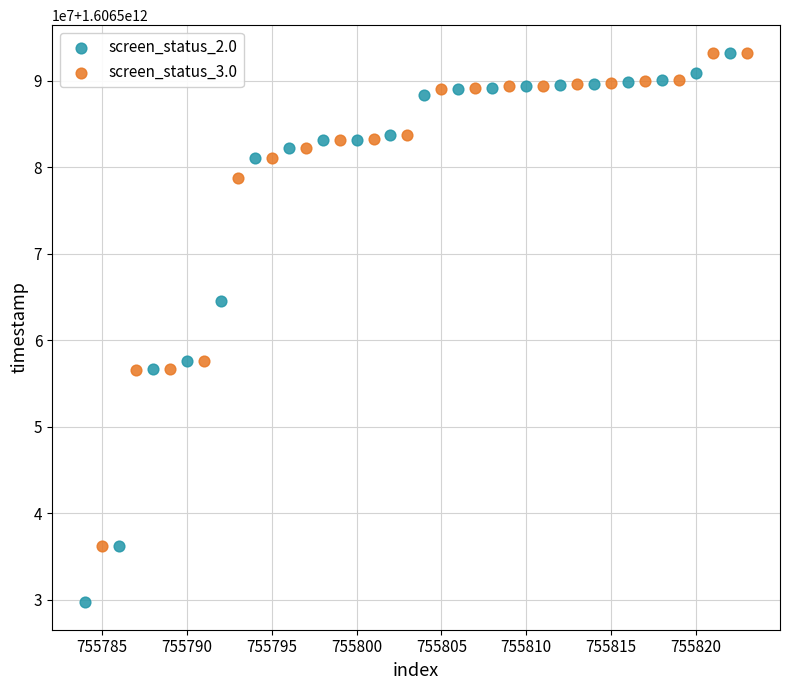

Which series reaches the minimum Y coordinate?

screen_status_2.0